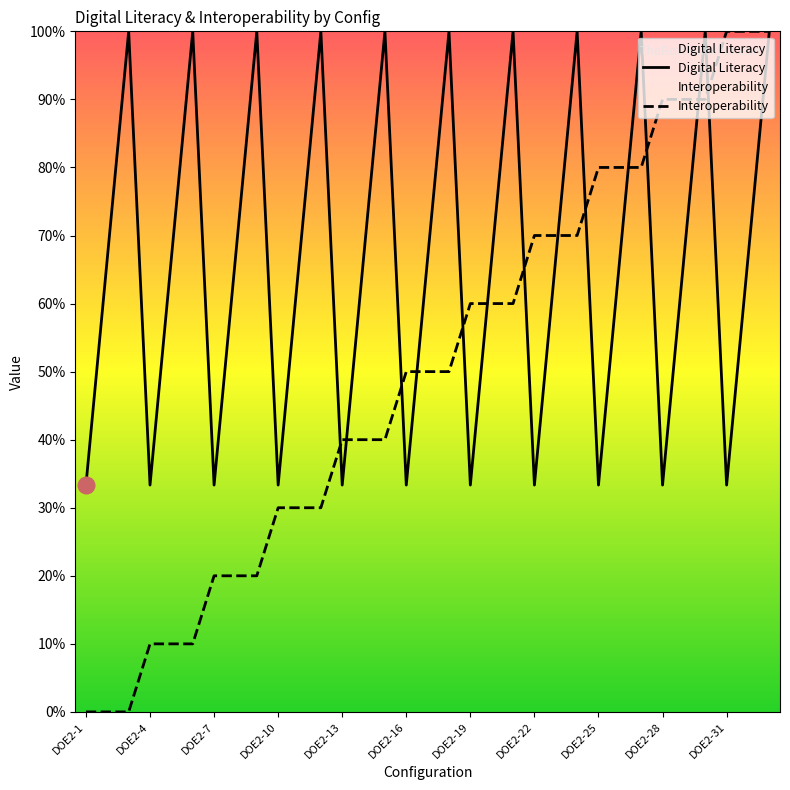

After their last crossing, which series has the higher values: Digital Literacy or Interoperability?

Interoperability